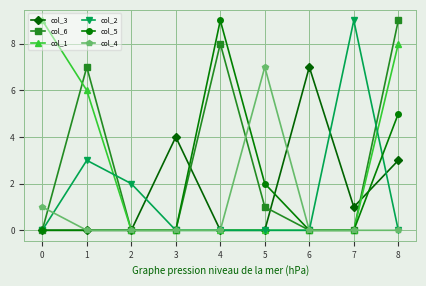

The col_5 series shows 15 at 4. True or false?

False